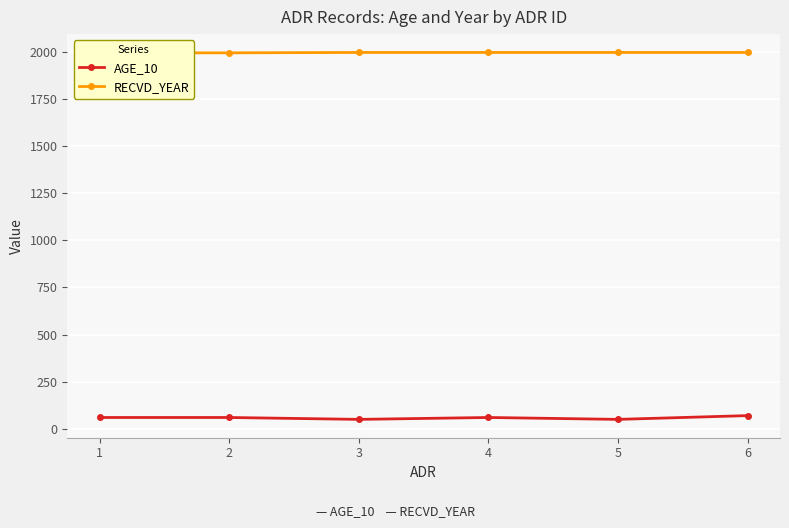

What value does the AGE_10 series have at 2?

60